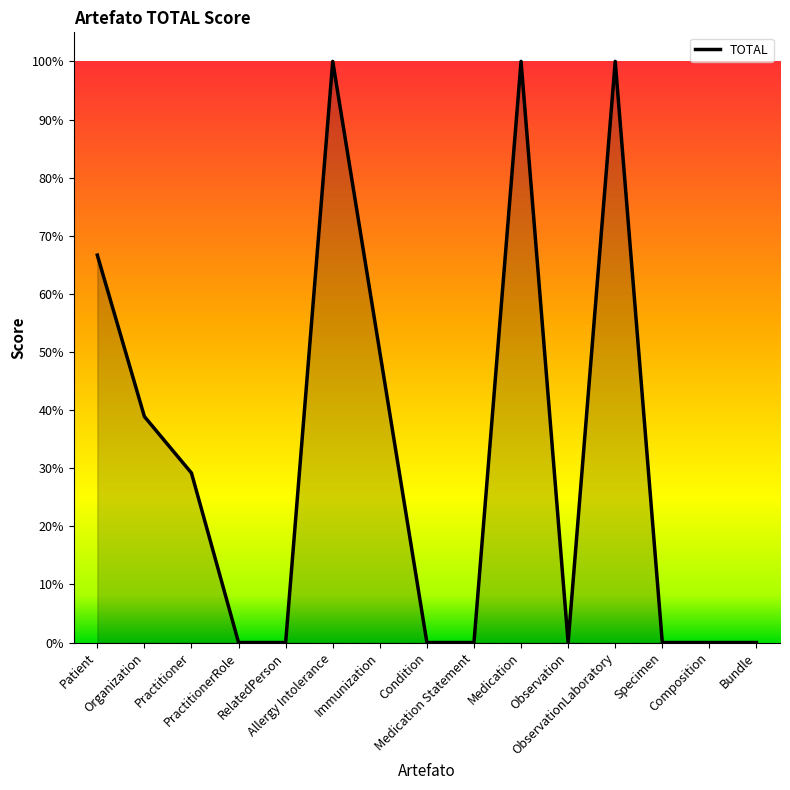

Is it true that the value at Condition is 0.0?

True